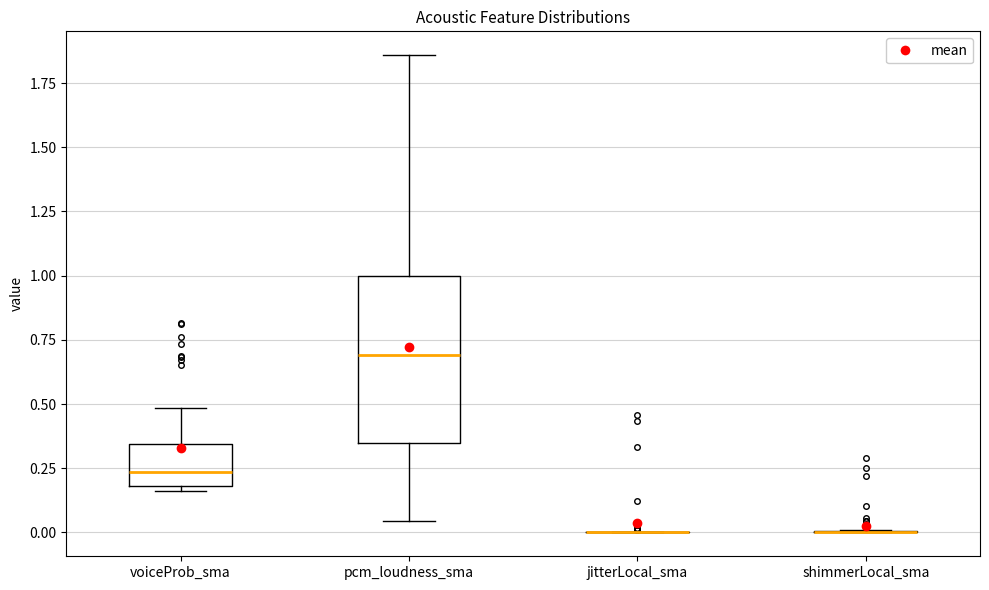

Where does the upper whisker of the box for voiceProb_sma end on the y-axis? The values are not printed on the chart, so give them approximately, as read against the axis.

0.50